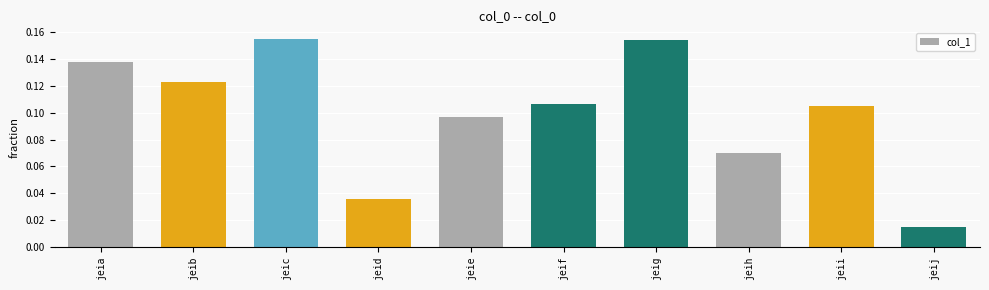

The value at jeic is 0.1. True or false?

False